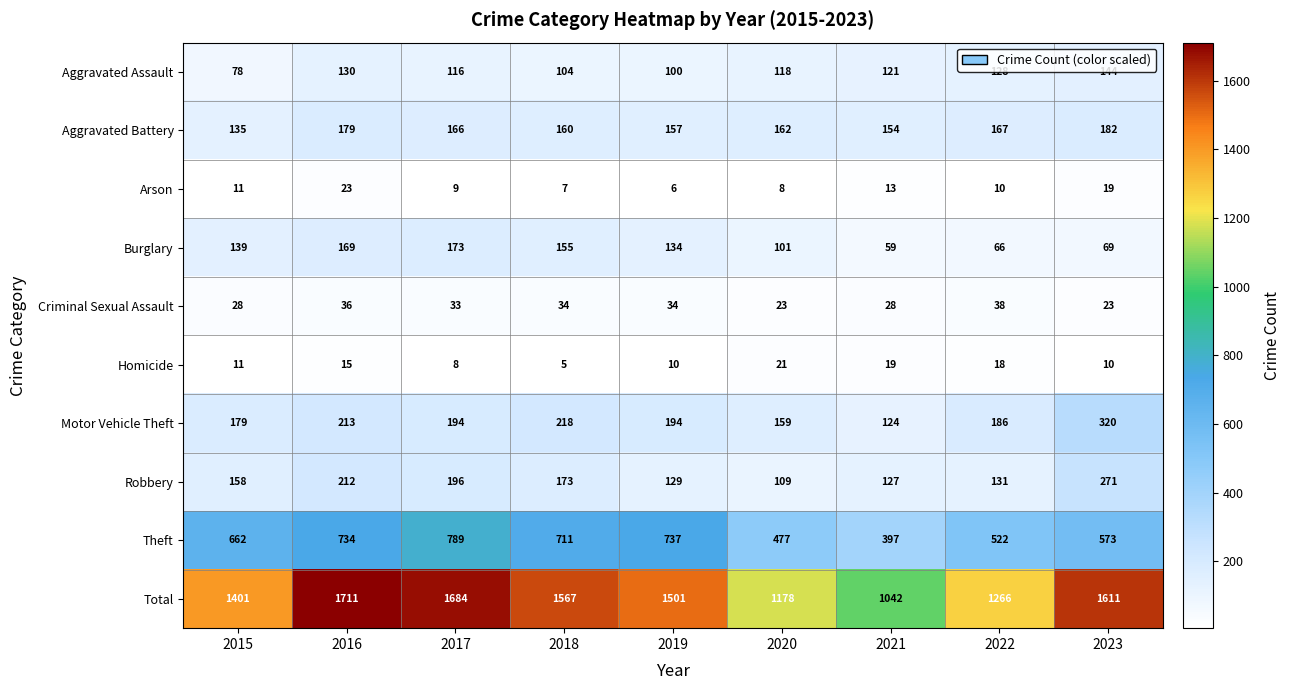

What is the difference between the highest and lowest values at 2015?

1390